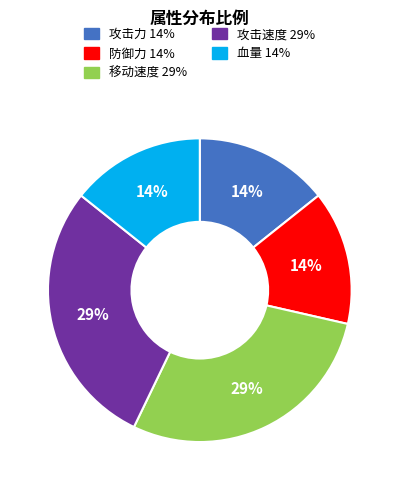

To the nearest percent, what is the average slice percentage?

20%